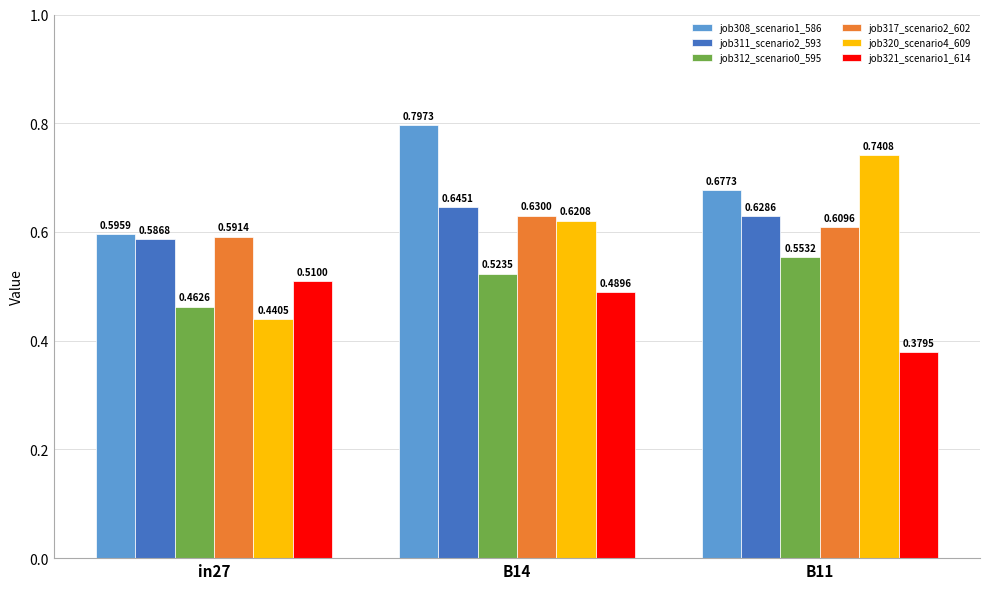

Which series has the largest total across all categories?

job308_scenario1_586